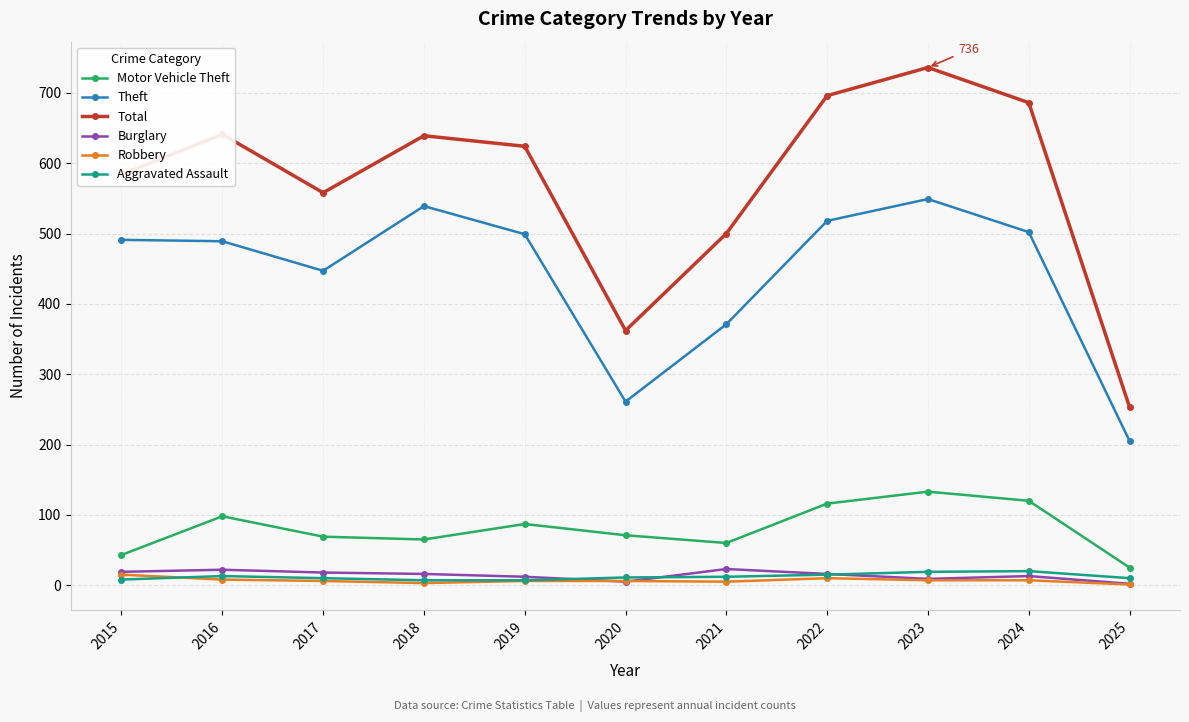

What are all the series names shown in the legend?

Motor Vehicle Theft, Theft, Total, Burglary, Robbery, Aggravated Assault